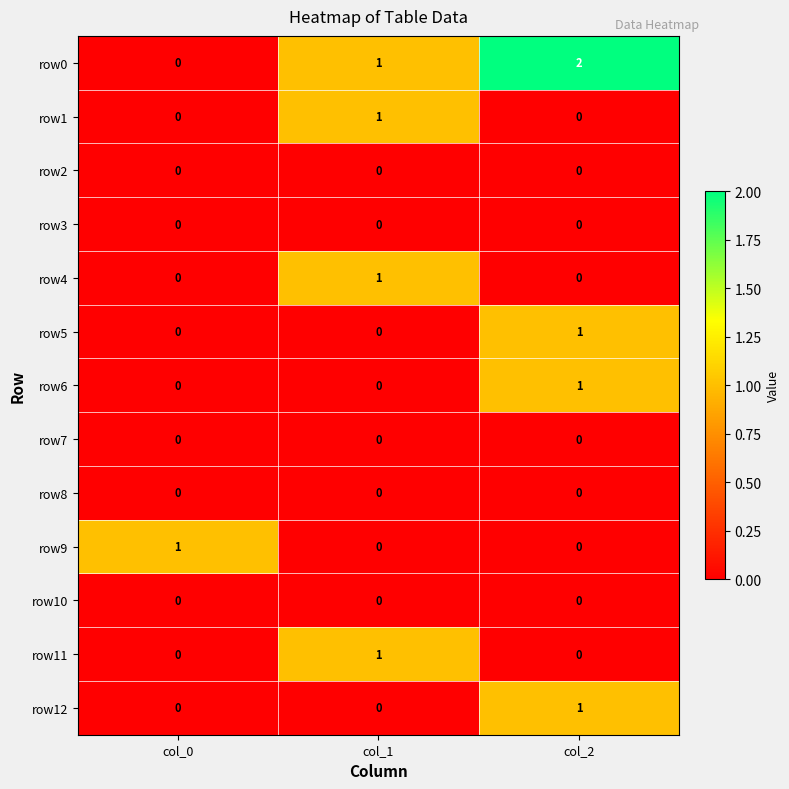

True or false: row9 has a value of 0 at col_1.

True